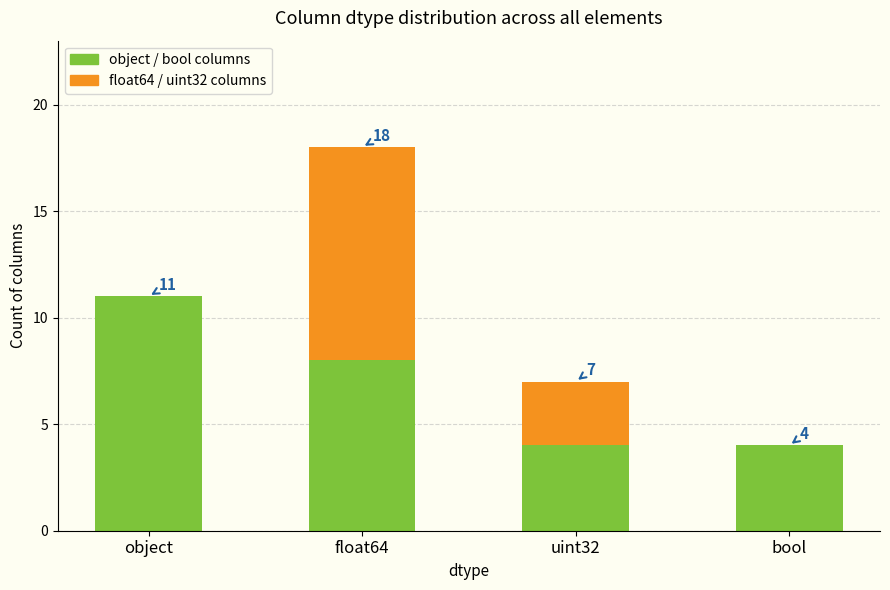

Are the bars grouped side by side (vs. stacked)?

No